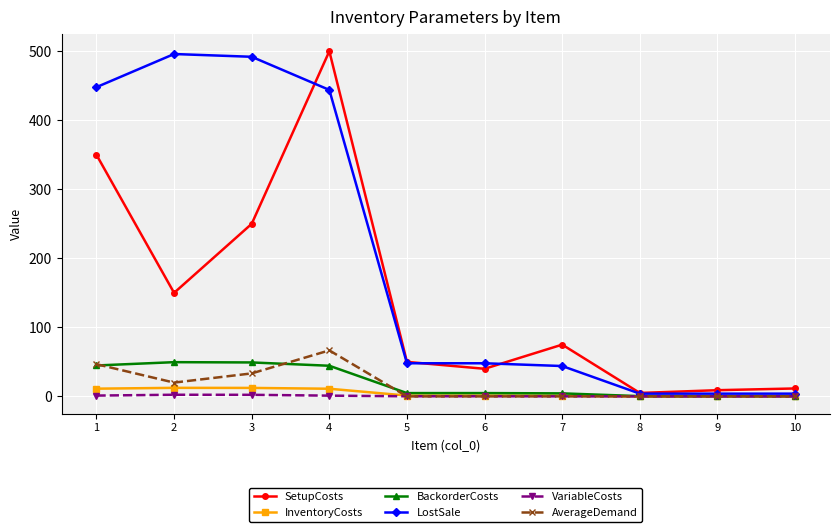

Which series has the largest total across all categories?

LostSale